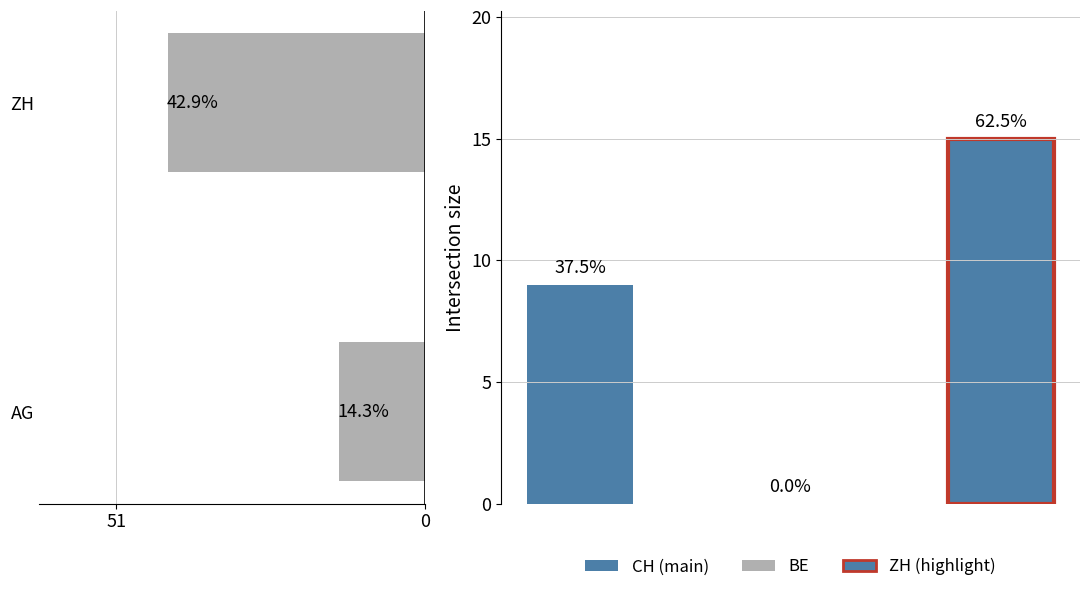

The chart shows a value of 14.8 at ZH. True or false?

False